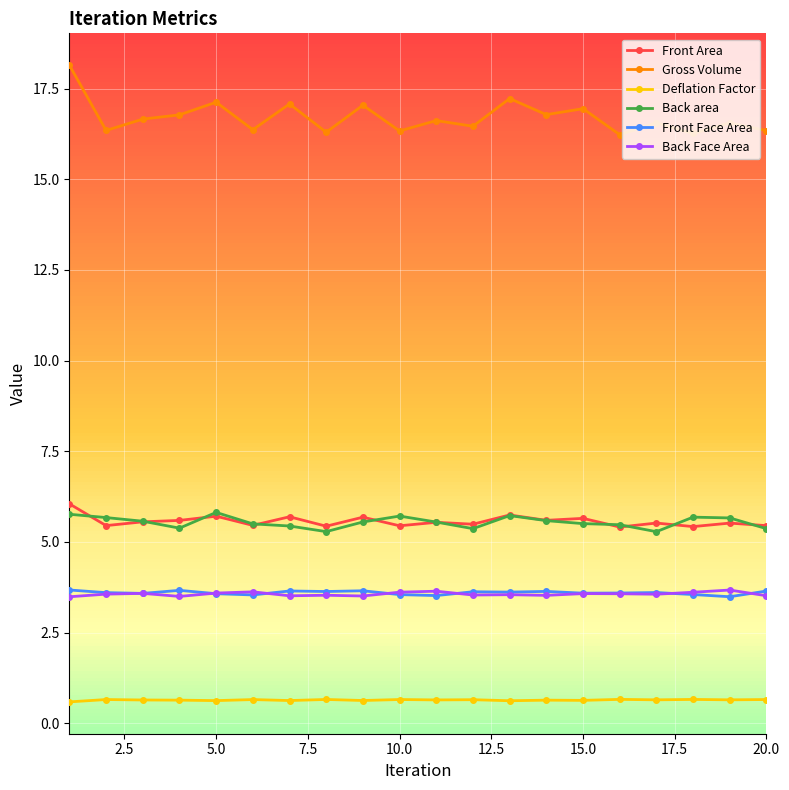

True or false: Back area has more than 1 interior local peaks.

True